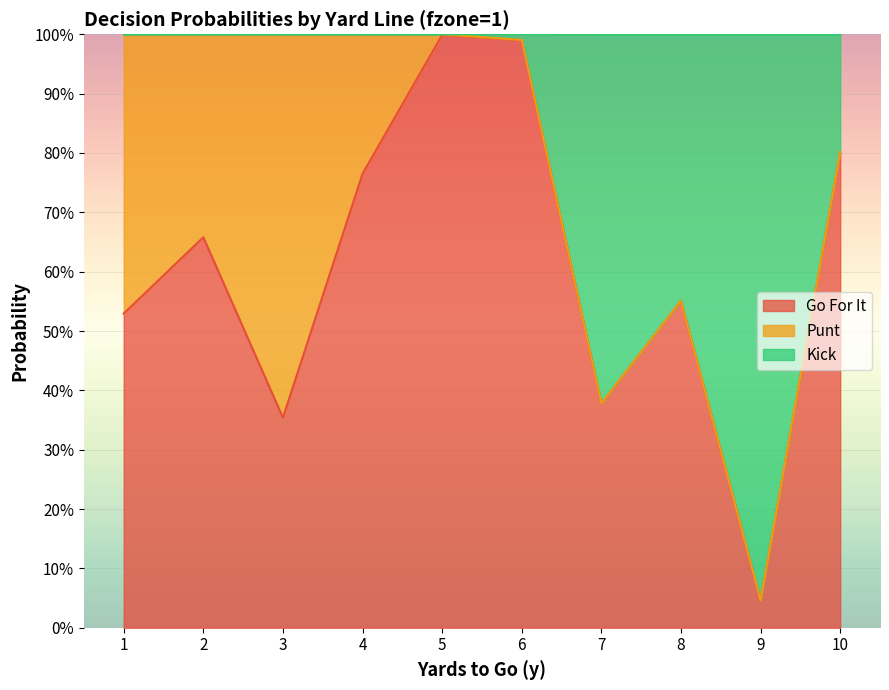

What are all the series names shown in the legend?

Go For It, Punt, Kick